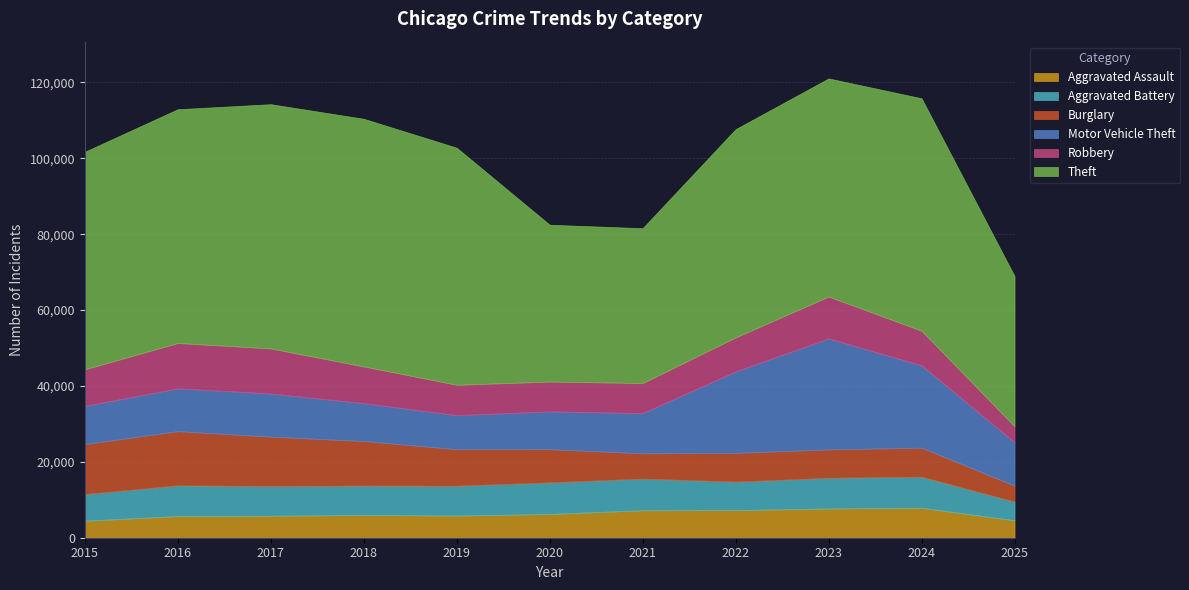

At which category does the chart reach its minimum across all series?

2025